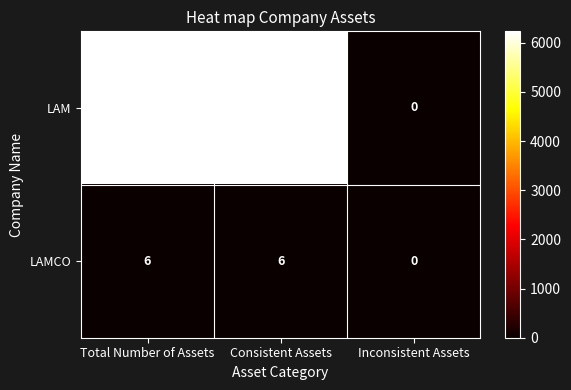

List the series in order of their overall mean, lowest first.

LAMCO, LAM